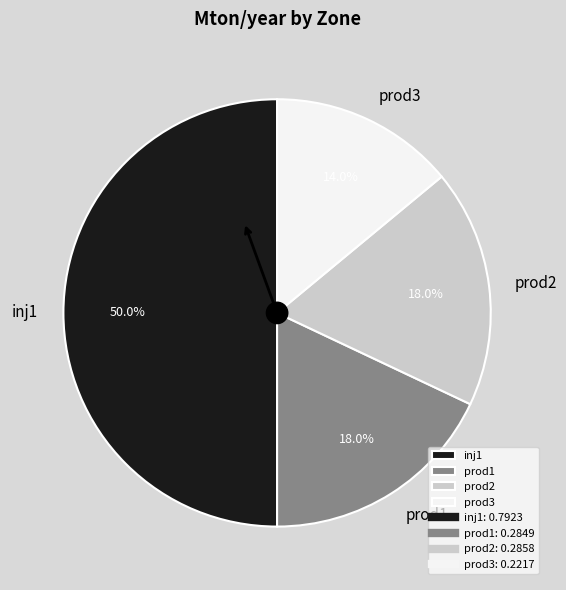

What is the smallest slice in the pie chart?

prod3